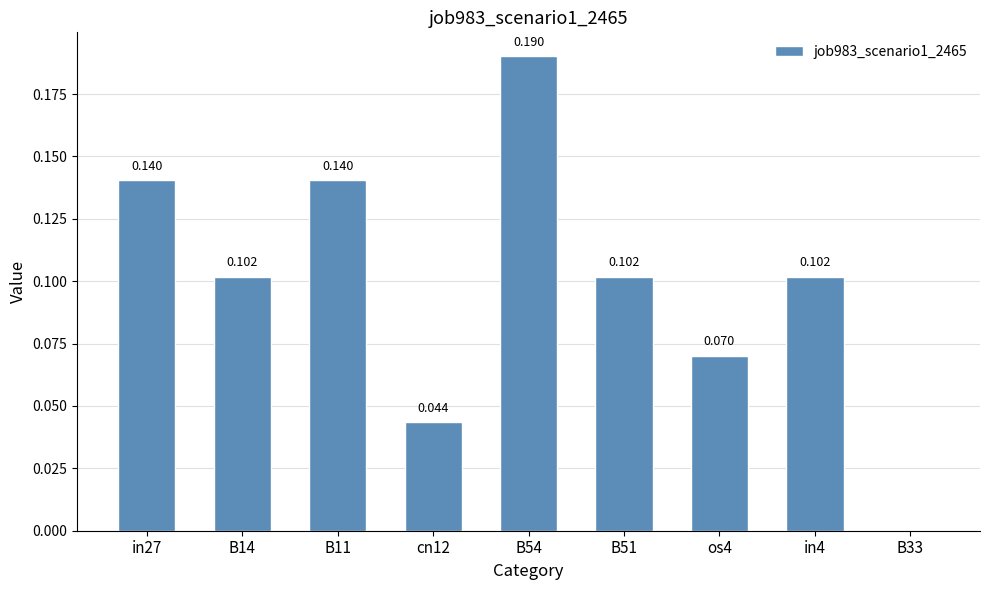

Rank the categories by value from highest to lowest.

B54, in27, B11, B14, B51, in4, os4, cn12, B33